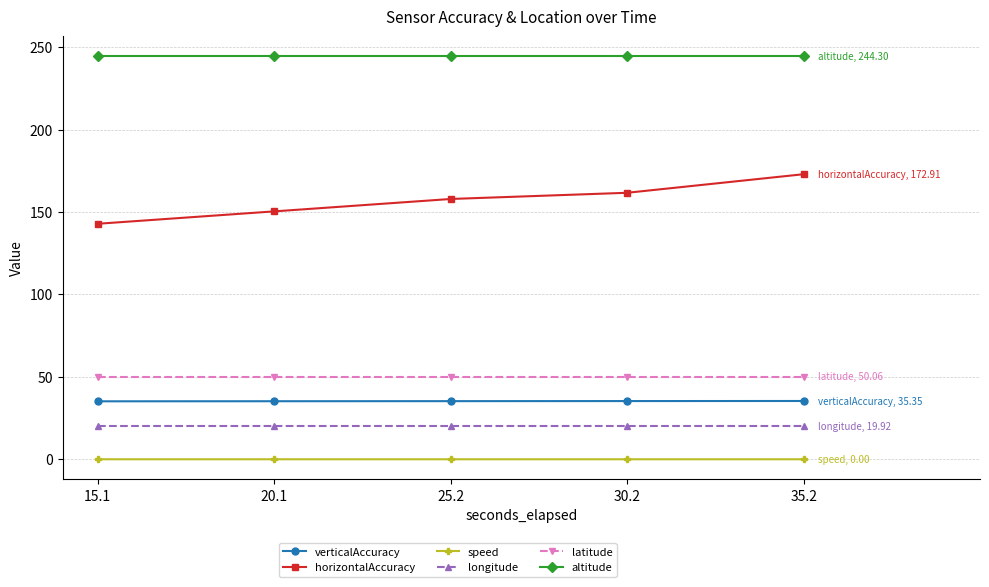

What is the approximate value of longitude at 25.2?

19.9